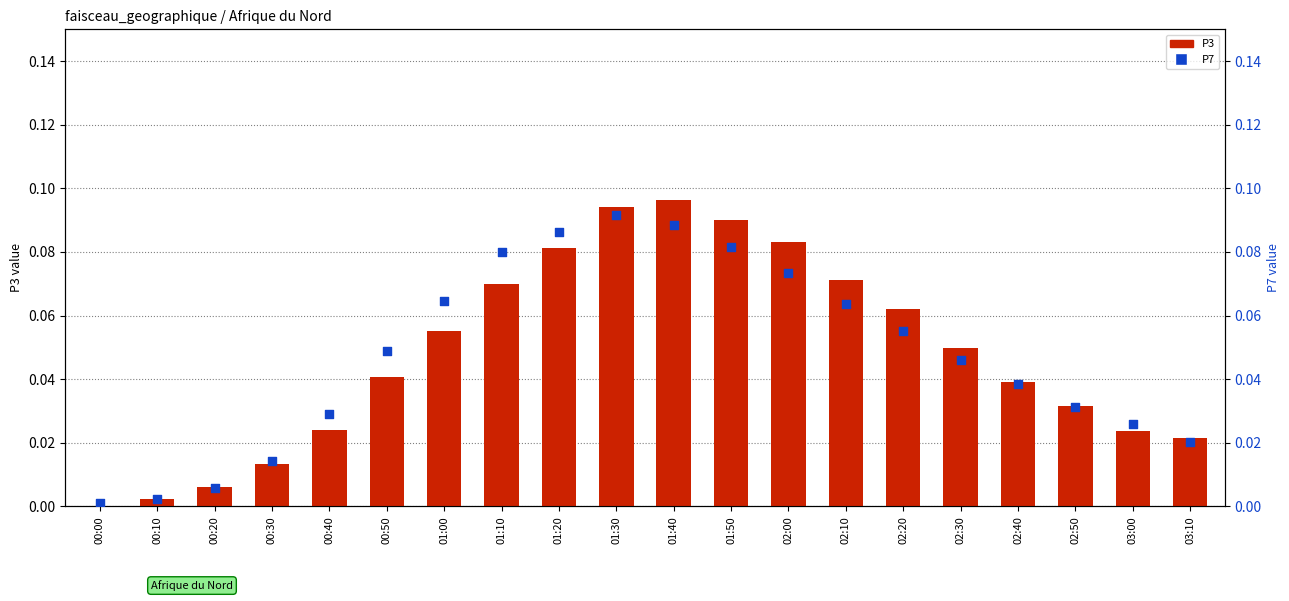

Which series has the largest total across all categories?

P3